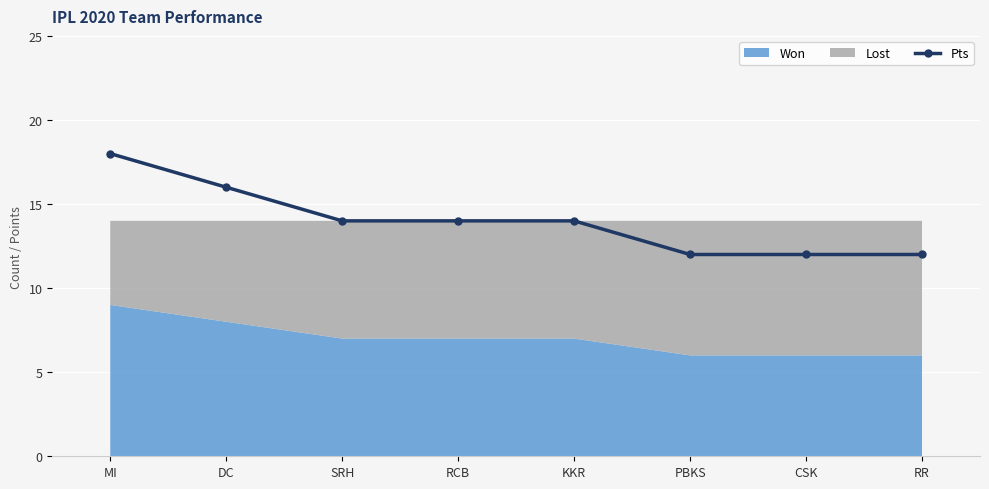

What is the sum of the values at CSK and MI?

30